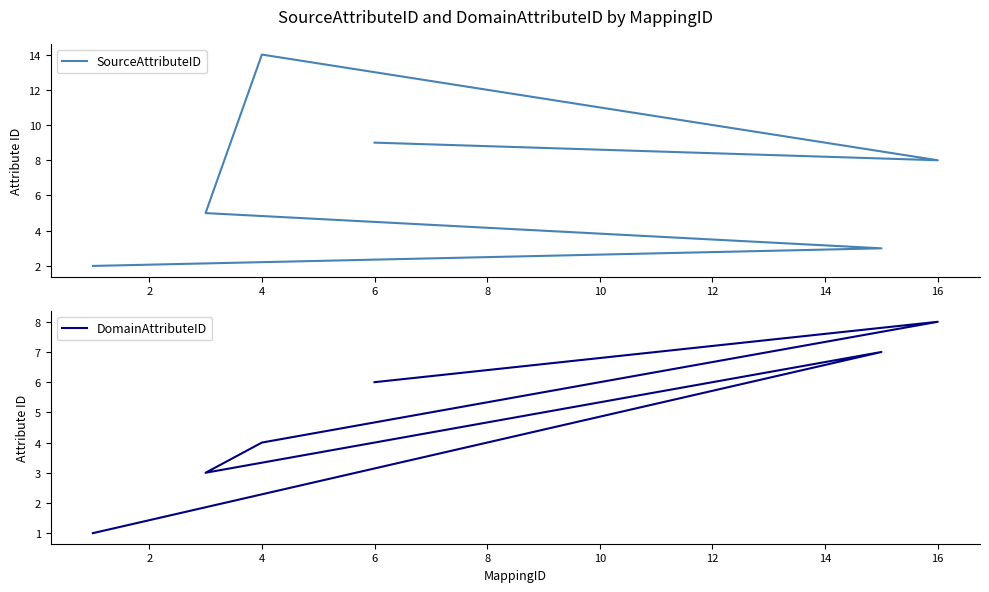

At 16, list the series in order from largest to smallest.

SourceAttributeID, DomainAttributeID